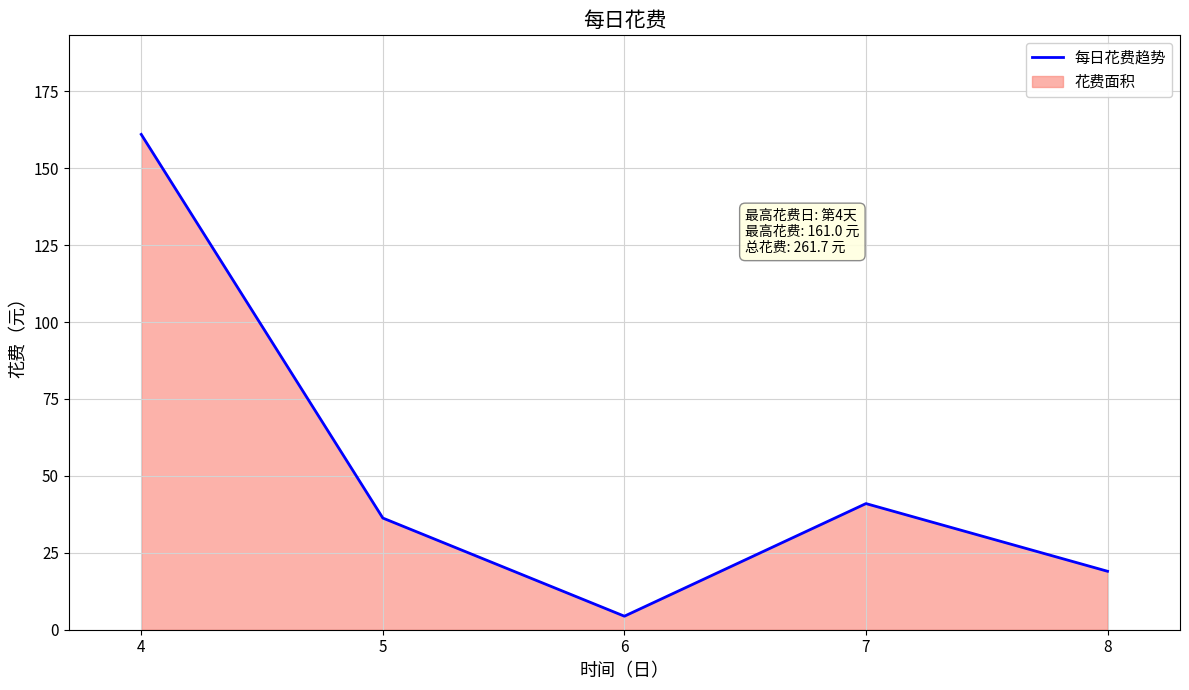

What is the difference between the second highest and minimum values?

36.6